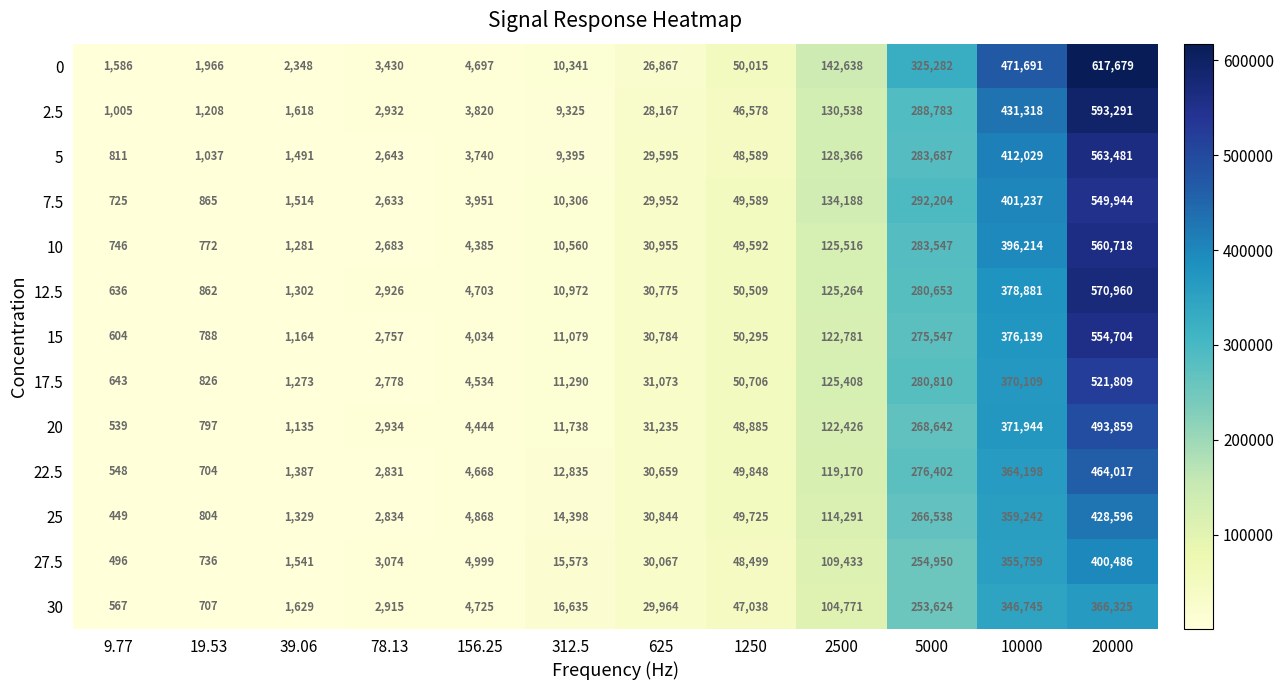

True or false: 0 has a value of 838750 at 20000.

False